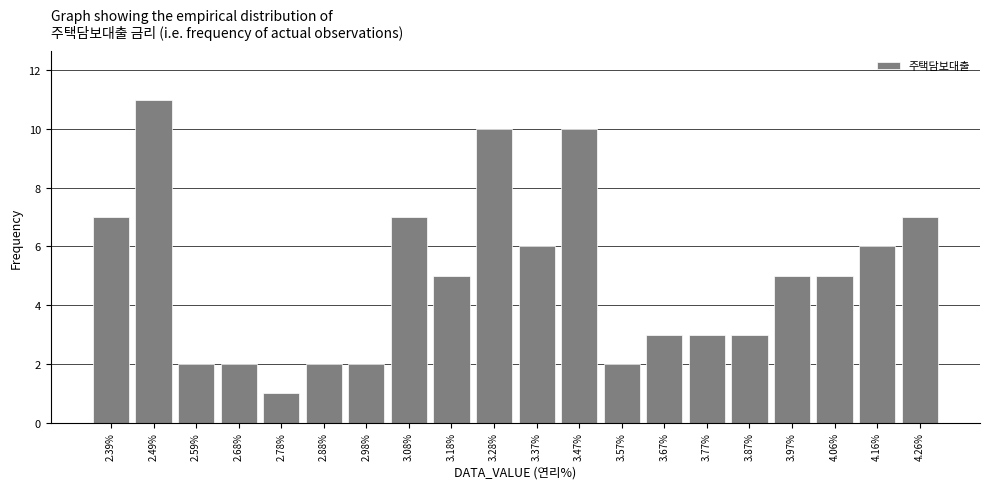

Reading left to right, transcribe this chart: for each bar, give the range it covers on the x-axis and its height. Neither the bar edges nor the heights are printed on the chart, so give them approximately, as read against the axes.

2.34 to 2.44: 7
2.44 to 2.54: 11
2.54 to 2.64: 2
2.64 to 2.73: 2
2.73 to 2.83: 1
2.83 to 2.93: 2
2.93 to 3.03: 2
3.03 to 3.13: 7
3.13 to 3.23: 5
3.23 to 3.33: 10
3.33 to 3.42: 6
3.42 to 3.52: 10
3.52 to 3.62: 2
3.62 to 3.72: 3
3.72 to 3.82: 3
3.82 to 3.92: 3
3.92 to 4.01: 5
4.01 to 4.11: 5
4.11 to 4.21: 6
4.21 to 4.31: 7